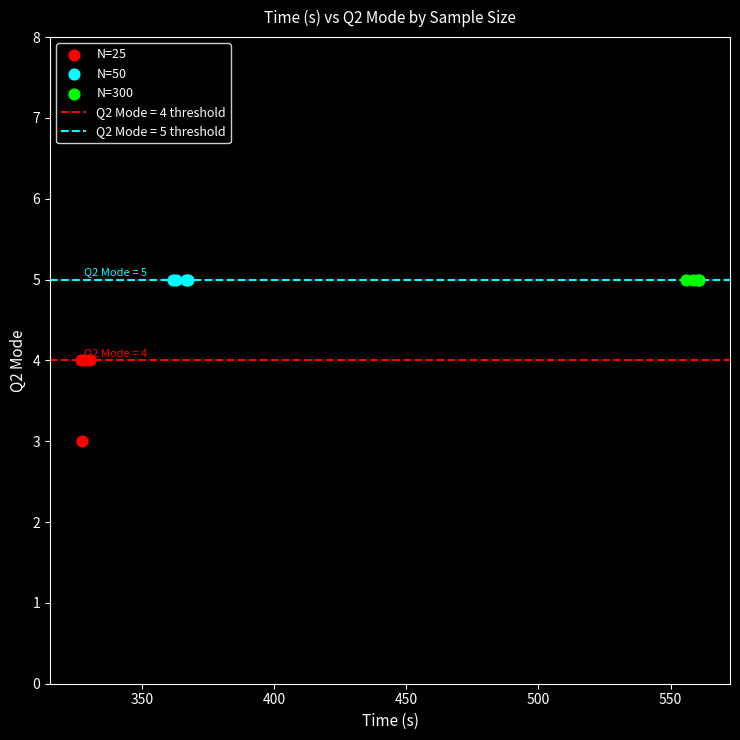

Which series reaches the minimum Y coordinate?

N=25